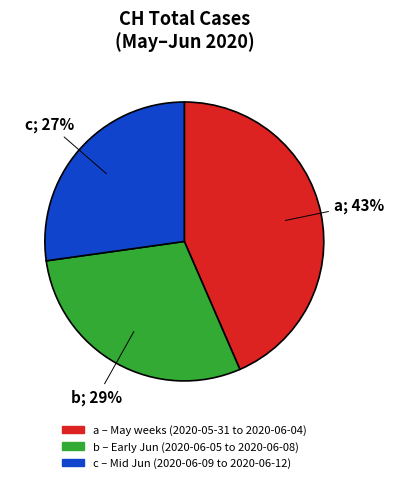

How many slices are in this pie chart?

3